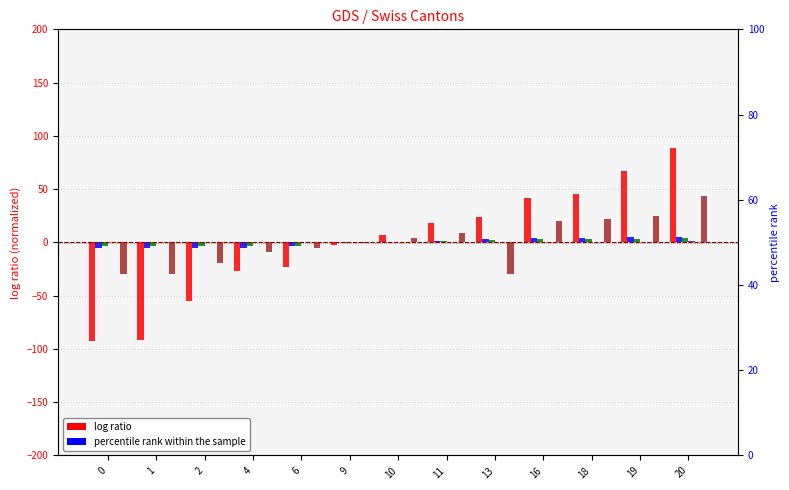

Rank the categories by TG value from lowest to highest.

0, 1, 2, 4, 6, 9, 10, 11, 13, 16, 18, 19, 20